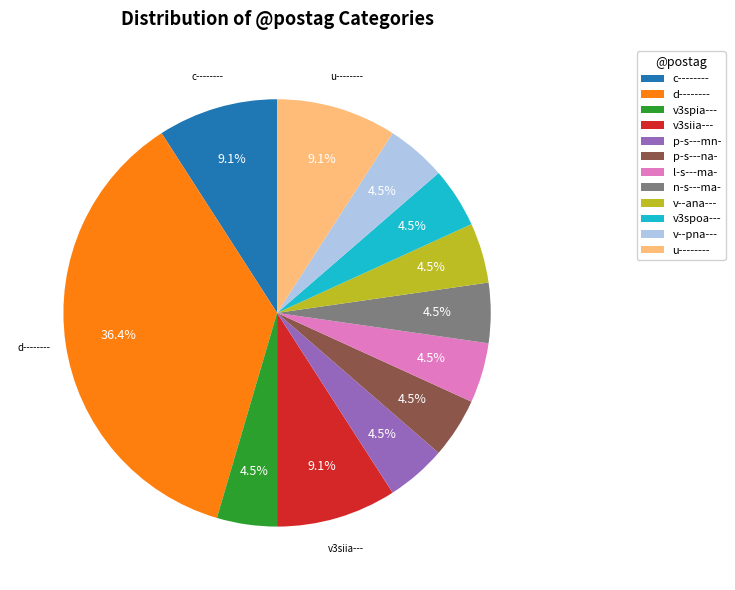

Which category has the biggest portion of the pie?

d--------